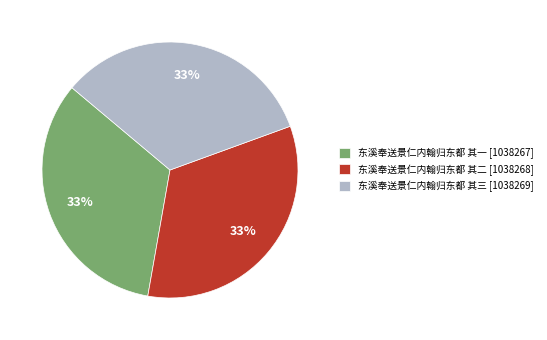

Does 东溪奉送景仁内翰归东都 其二 [1038268] represent more than half of the total?

No